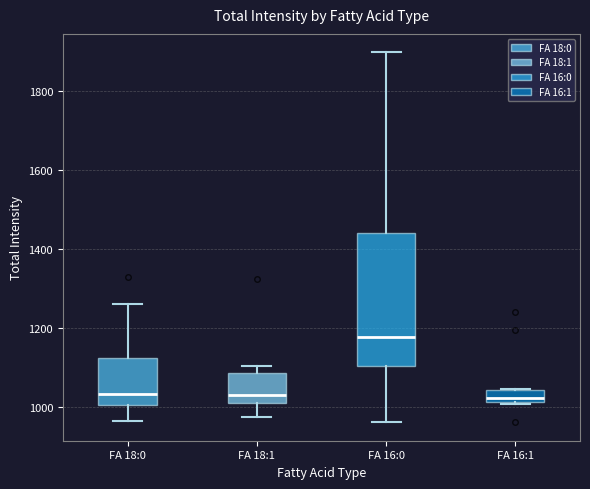

Which box is the tallest, from its lower edge to its upper edge?

FA 16:0